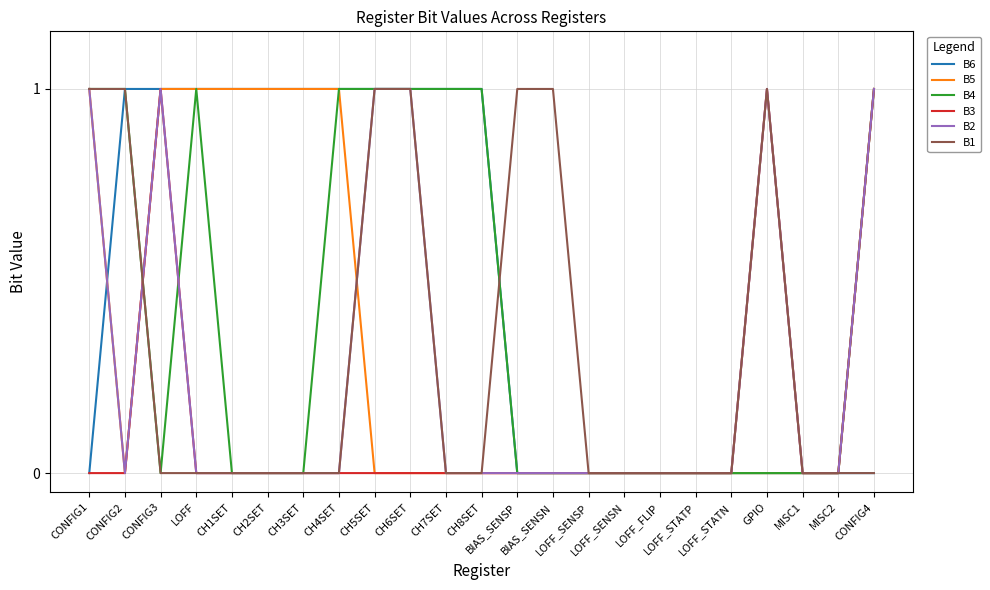

What is the greatest value displayed?

1